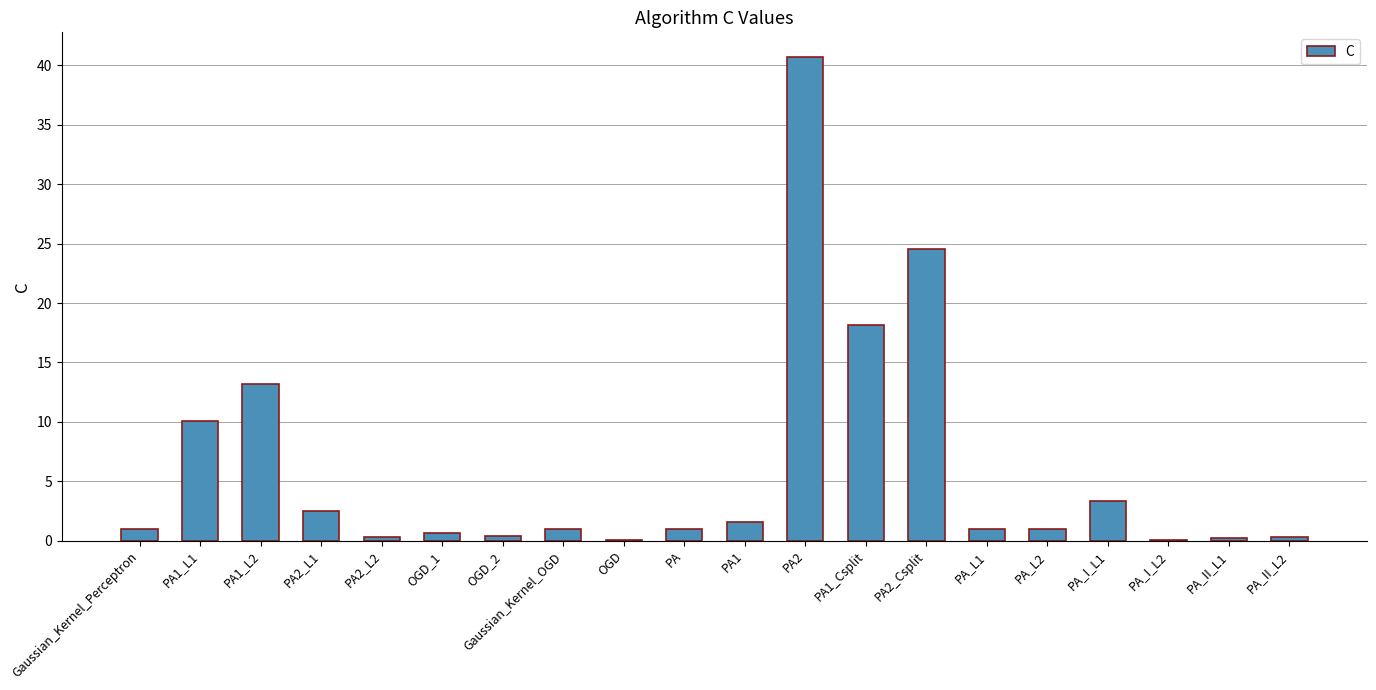

What is the greatest value displayed?

40.8